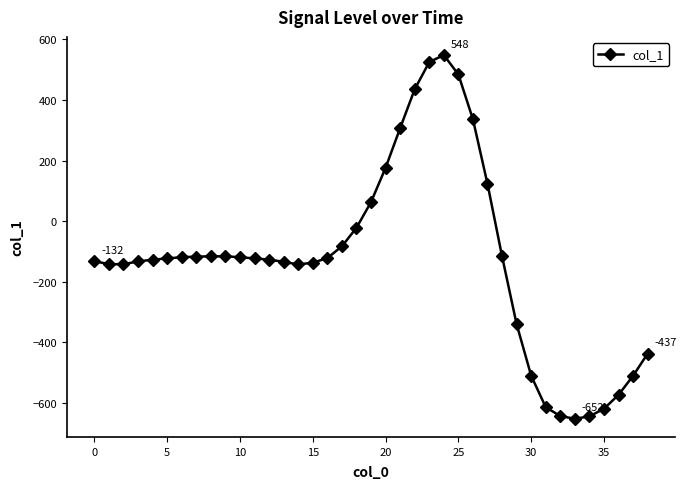

True or false: the data has more than 0 interior local peaks.

True